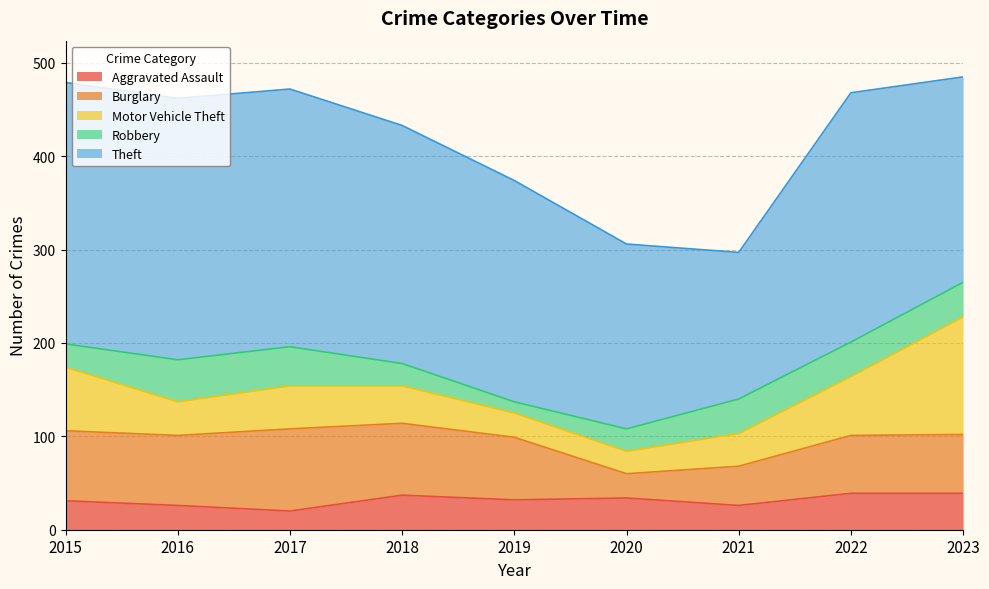

What is the value of the Robbery point at the 2nd from the left?

45